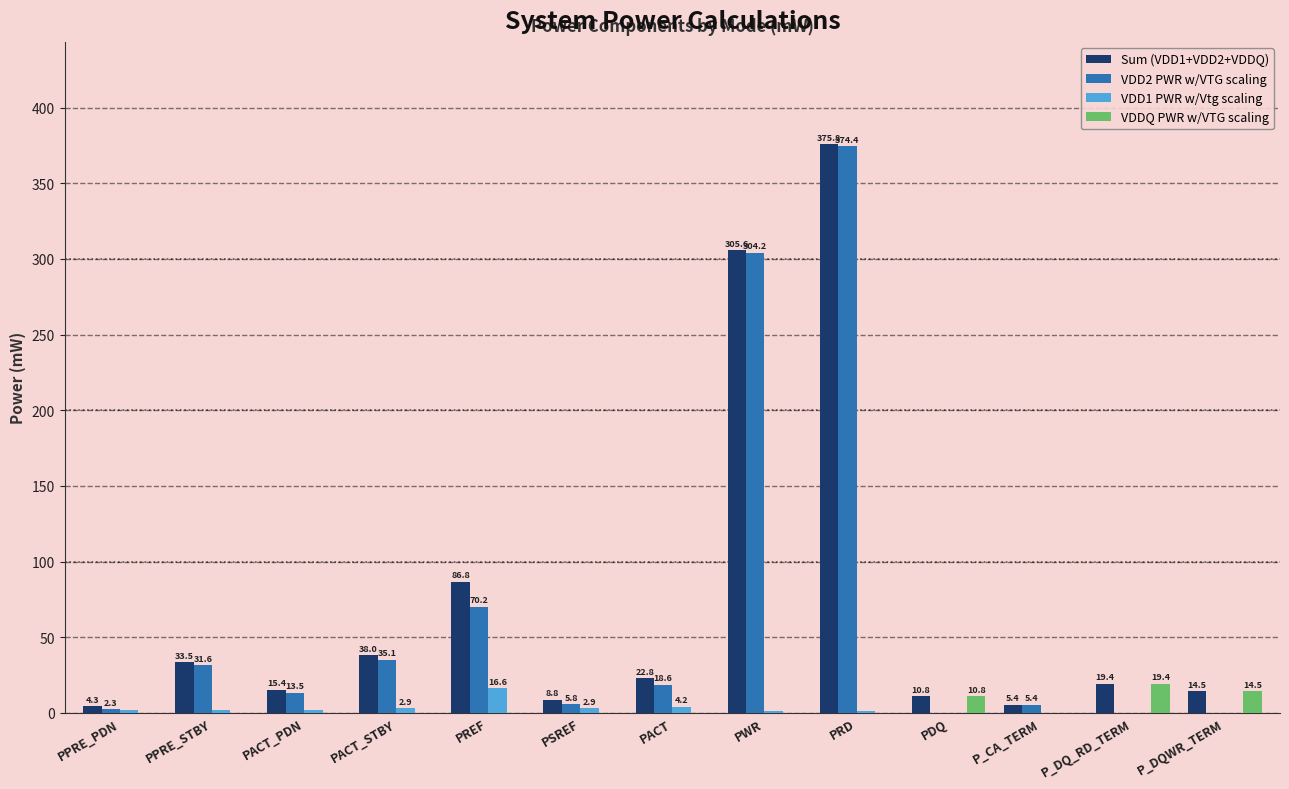

At which label does VDD1 PWR w/Vtg scaling first exceed 1?

PPRE_PDN